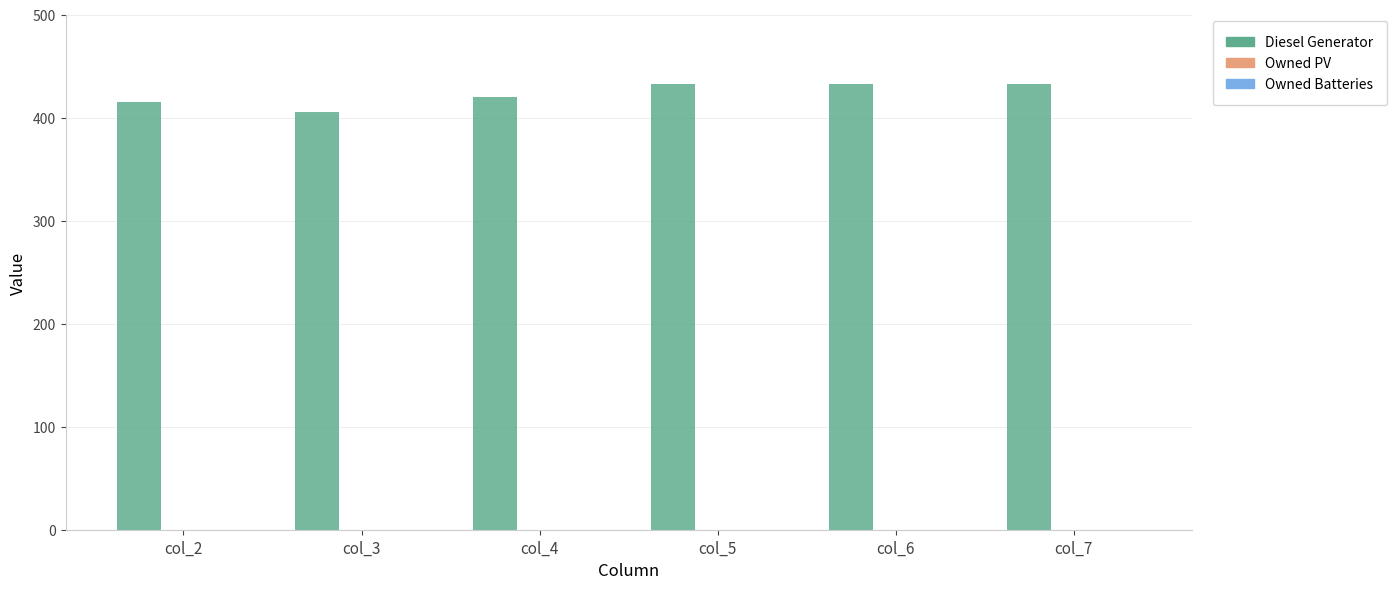

What value does the data have at col_4, to the nearest 10?

420